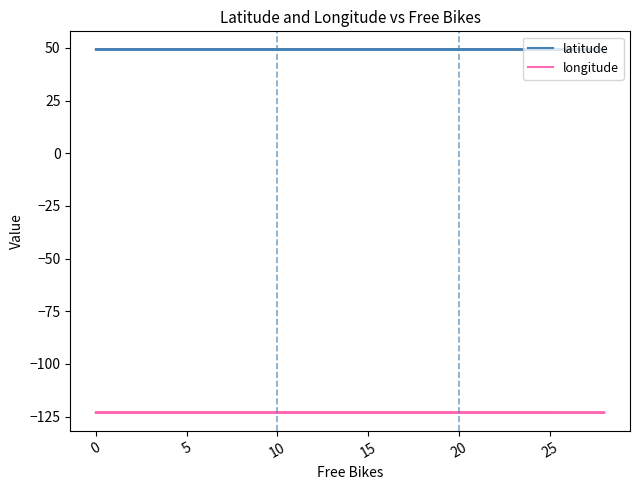

True or false: latitude and longitude cross at least once.

False